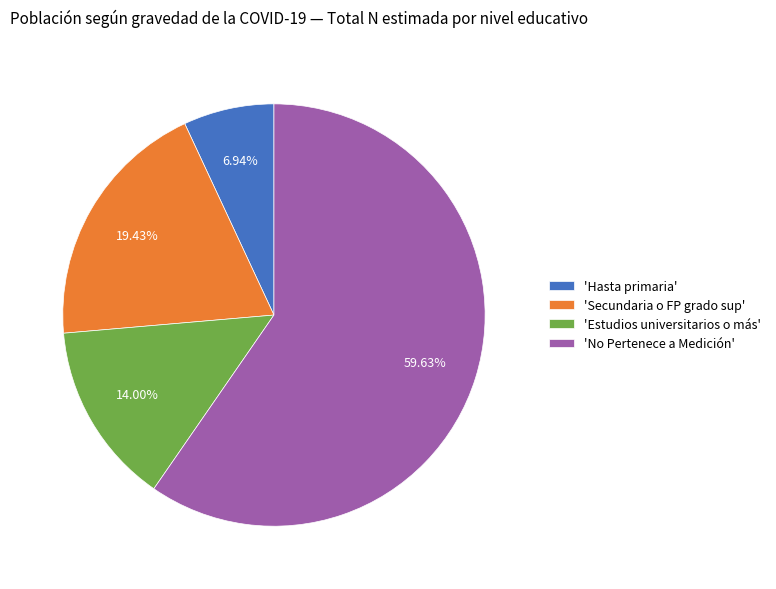

What is the largest slice in the pie chart?

'No Pertenece a Medición'